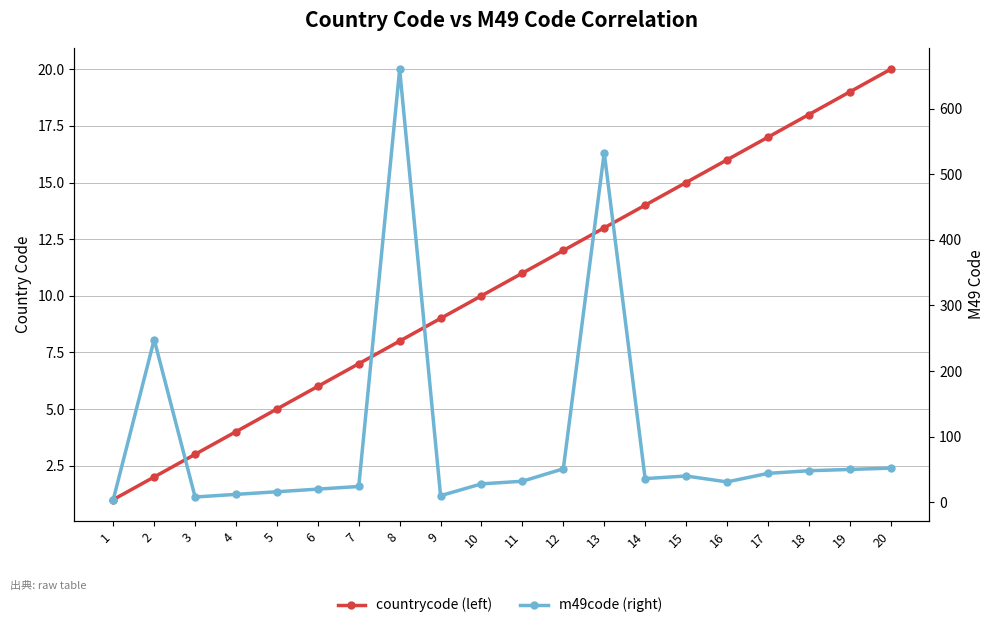

At which label does countrycode (left) reach its peak?

20